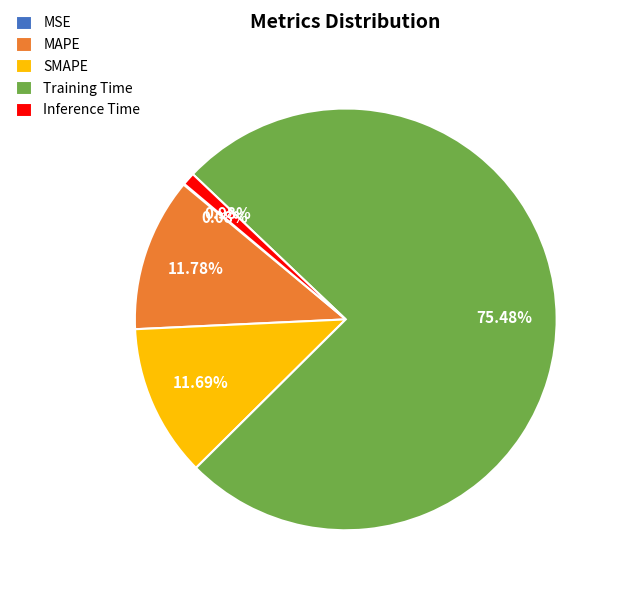

Does any single category account for the majority?

Yes